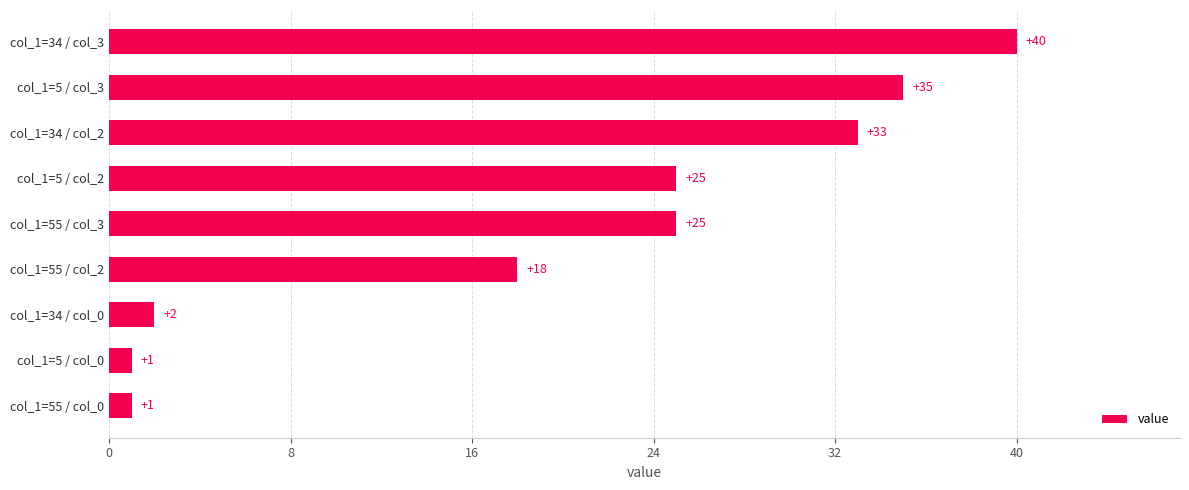

Between col_1=34 / col_3 and col_1=5 / col_3, which is larger?

col_1=34 / col_3